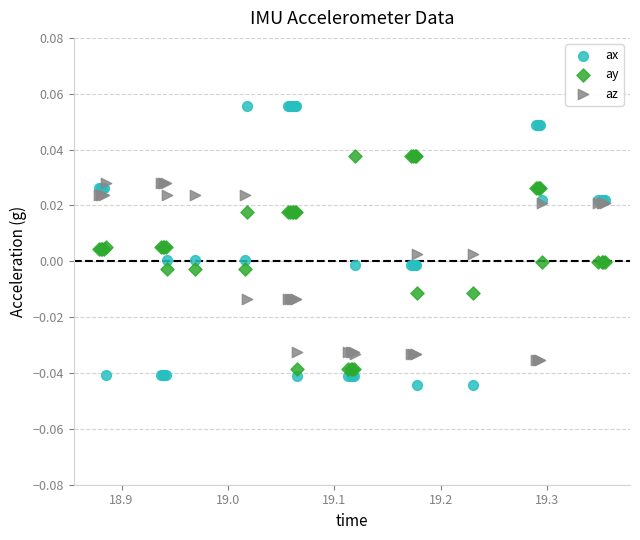

What are all the series names shown in the legend?

ax, ay, az